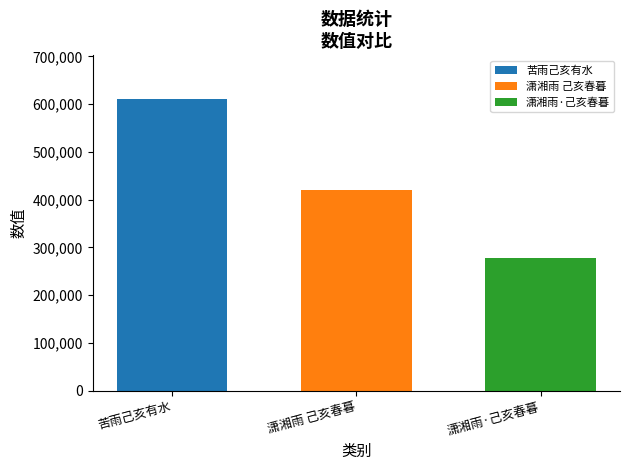

Is it true that the value at 潇湘雨·己亥春暮 is 187069?

False